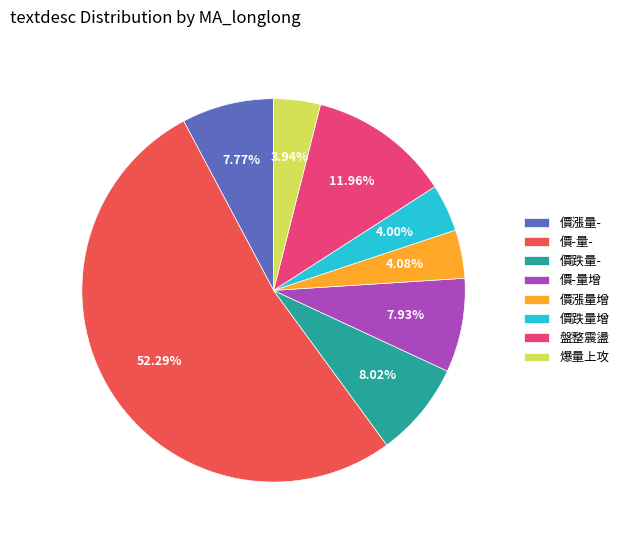

To the nearest percent, what is the difference between the largest and smallest slice percentages?

48%